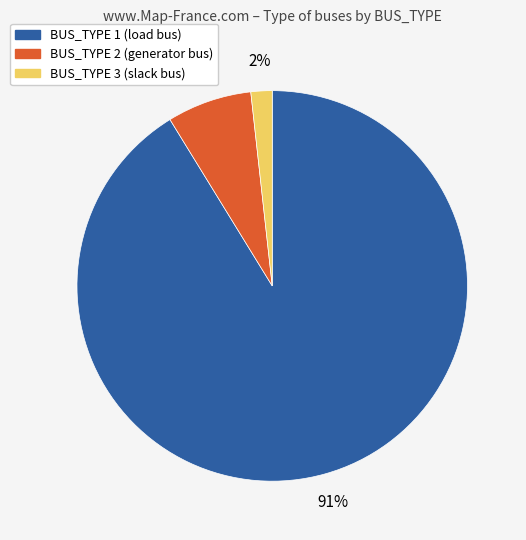

To the nearest percent, what is the difference between the BUS_TYPE 3 and BUS_TYPE 1 slice percentages?

89%